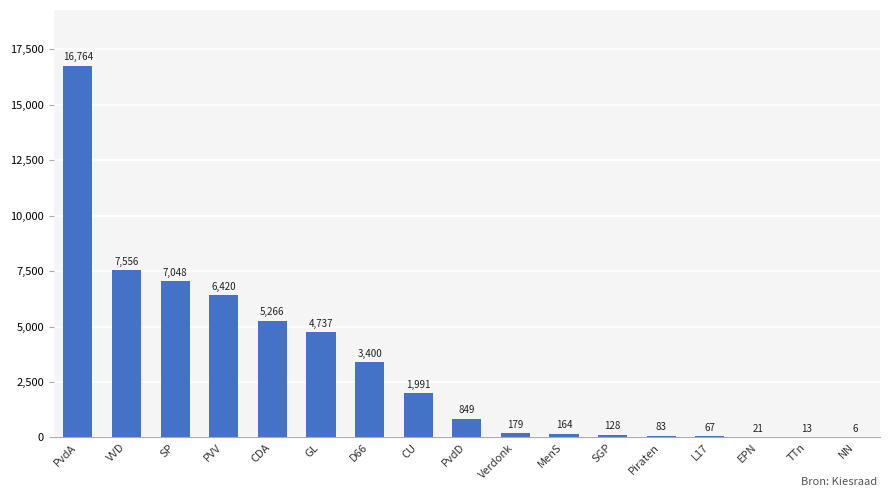

What value does the data have at D66?

3400